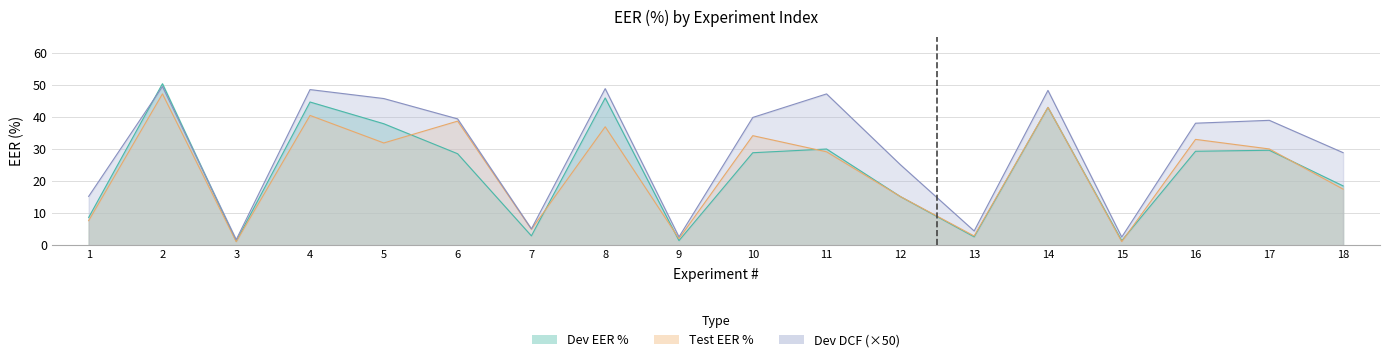

How many interior local peaks does the Dev col_3 series have?

6